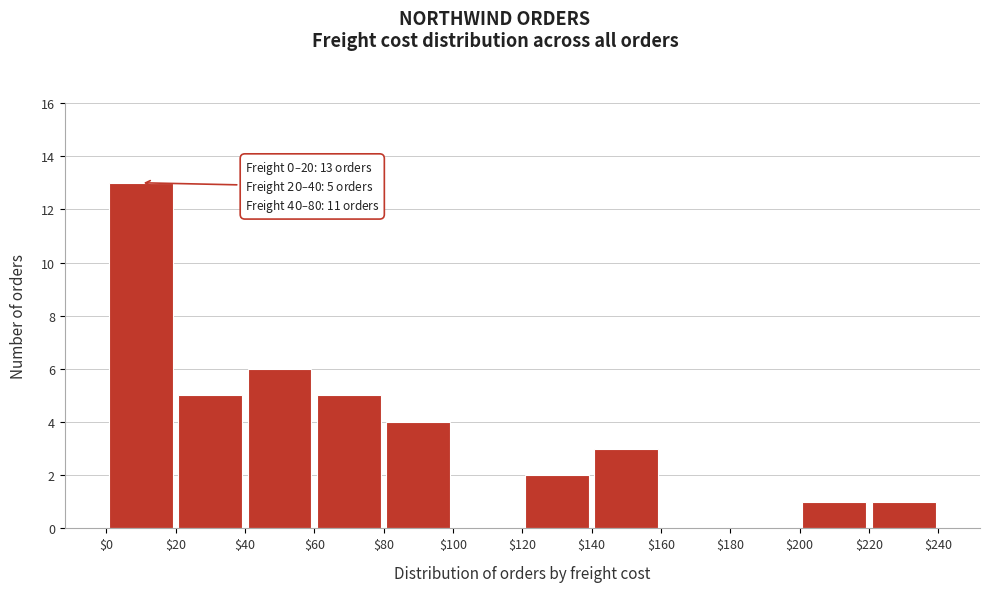

Which range on the x-axis has the tallest bar?

$0 to $20